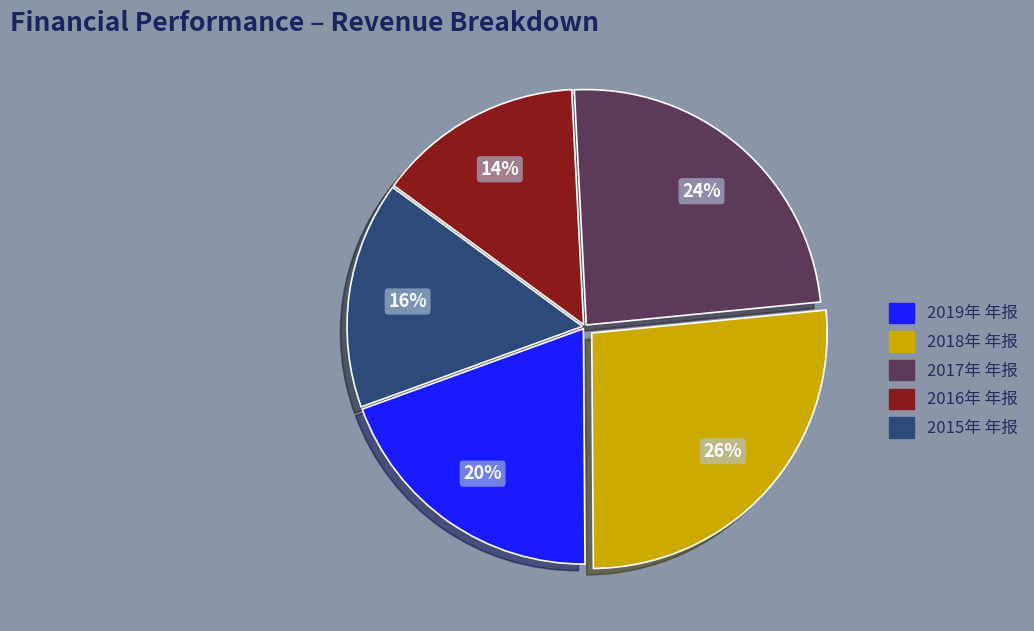

Which has a higher value, 2018年 年报 or 2017年 年报?

2018年 年报